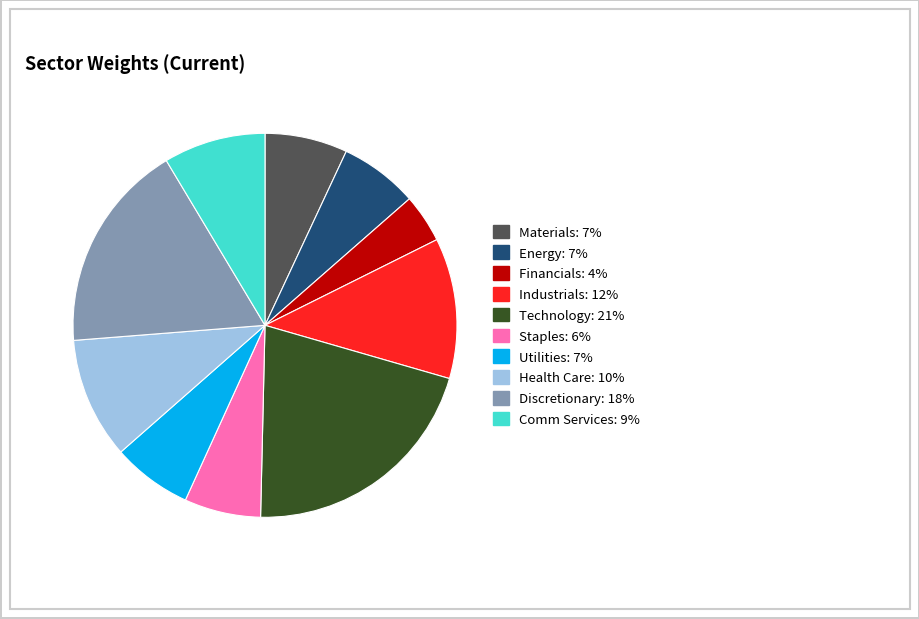

Do Discretionary and Utilities together represent more than half of the pie?

No